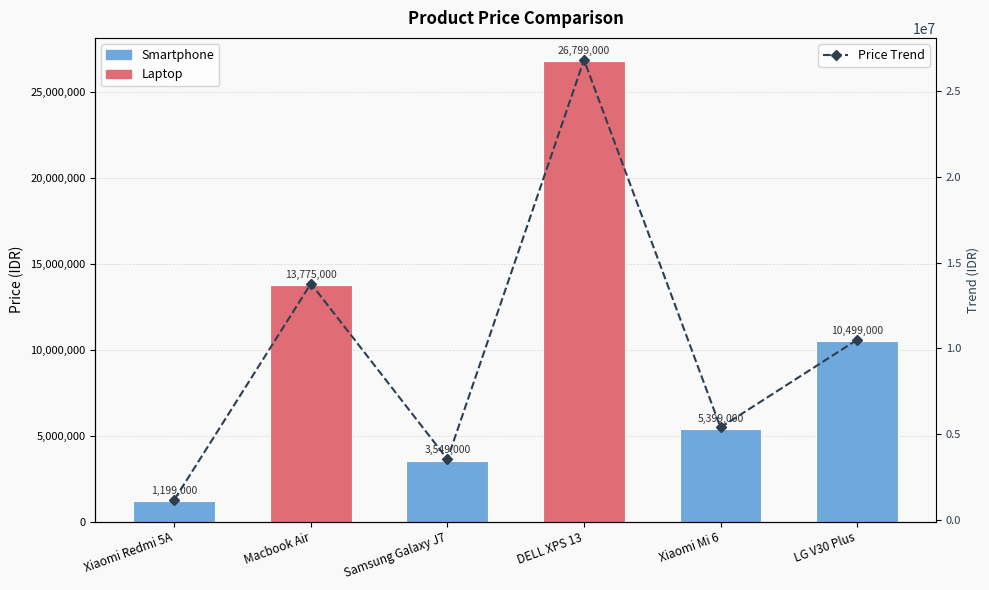

What is the maximum value shown in the chart?

26799000